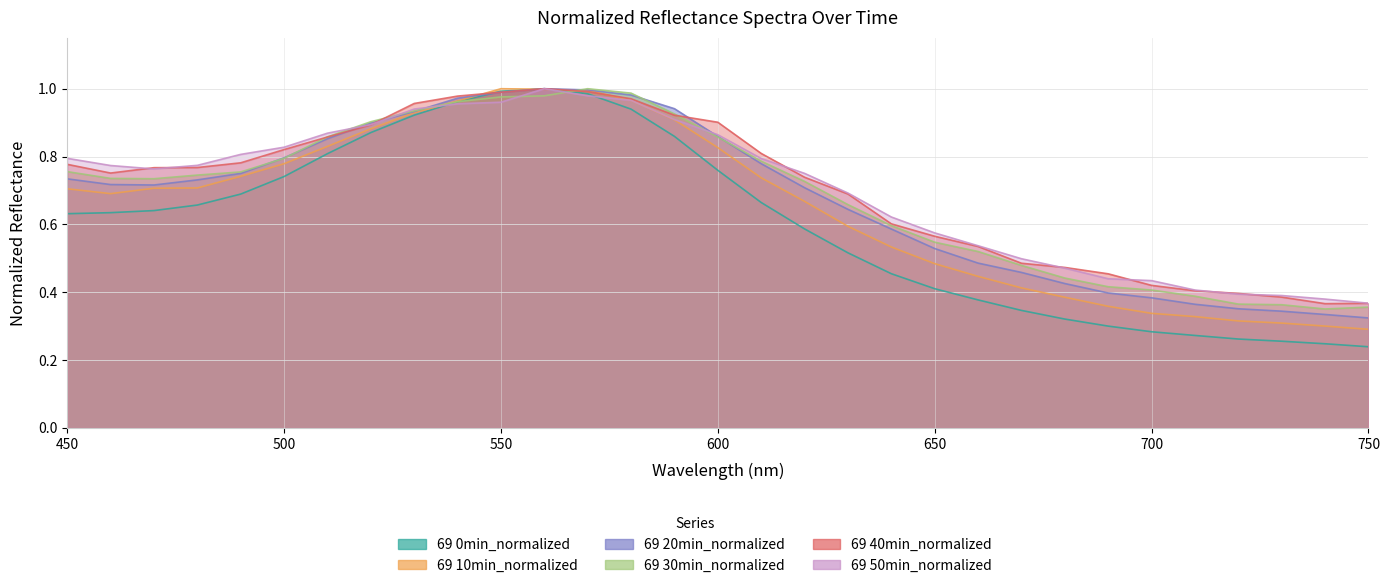

Count the number of data series in this chart.

6